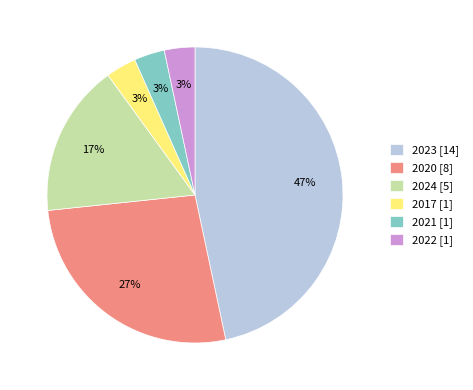

Do 2021 and 2022 together represent more than half of the pie?

No